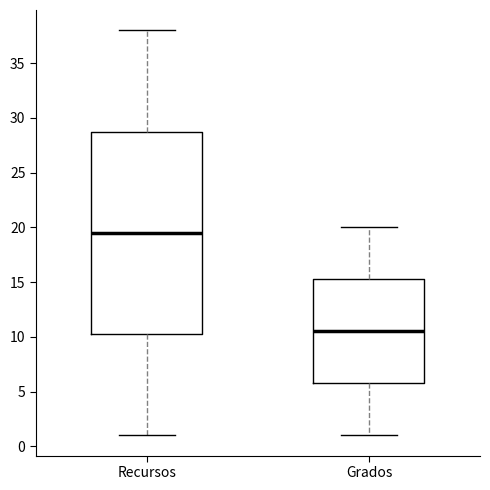

Comparing the boxes themselves (not the whiskers), which one is the tallest?

Recursos